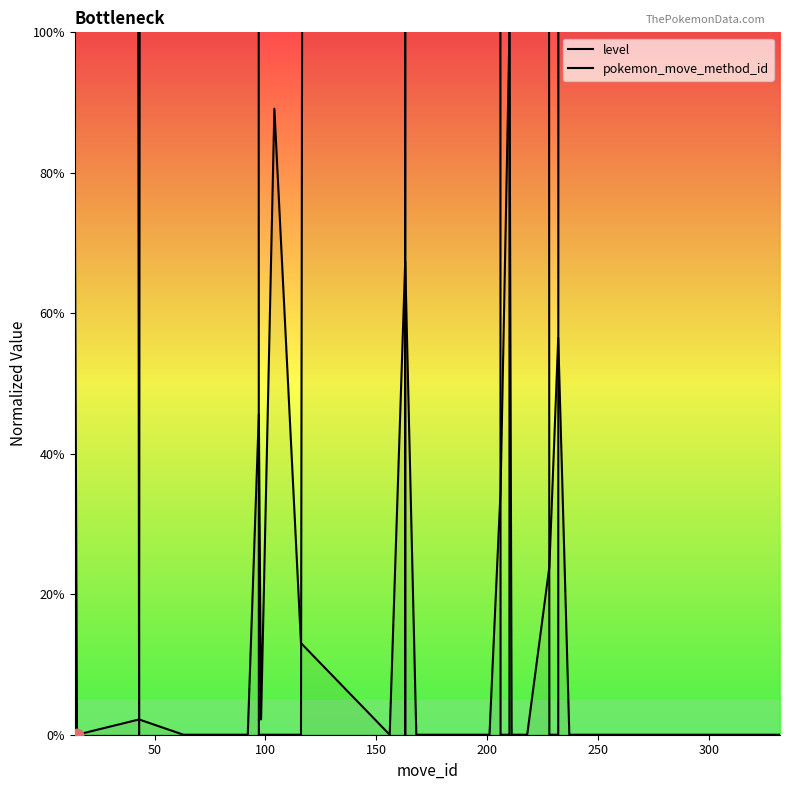

Which series contains the highest Y value?

pokemon_move_method_id